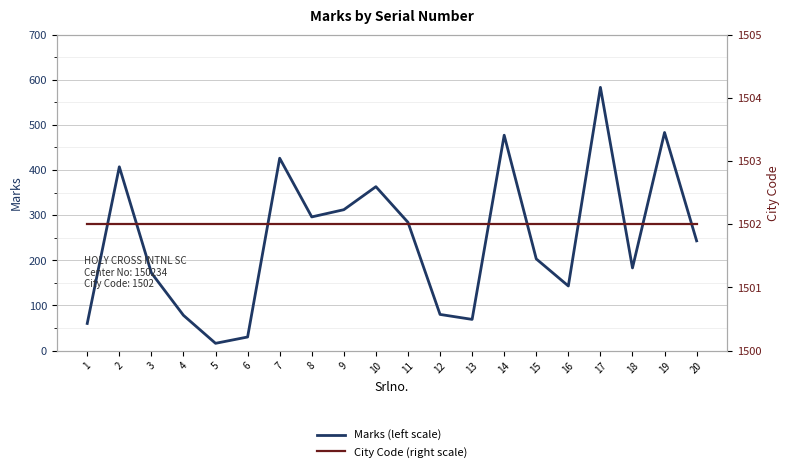

At which category is the sum across all series the highest?

17